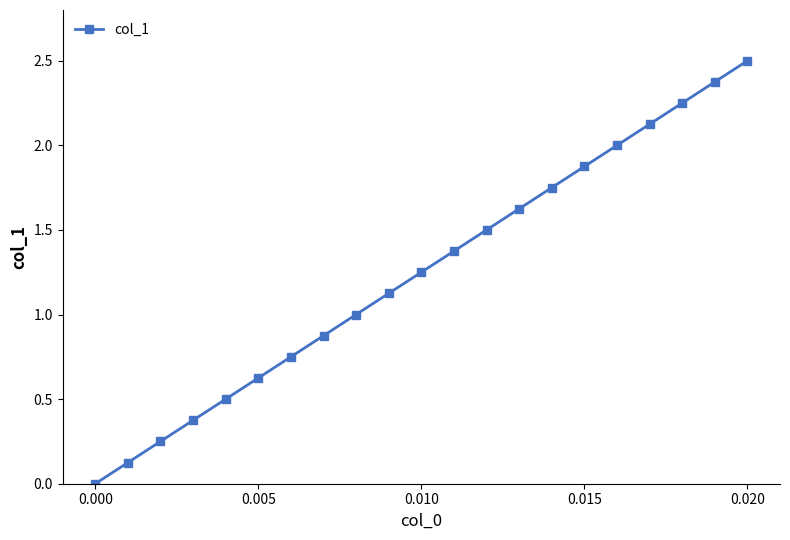

How many positive values are there?

20